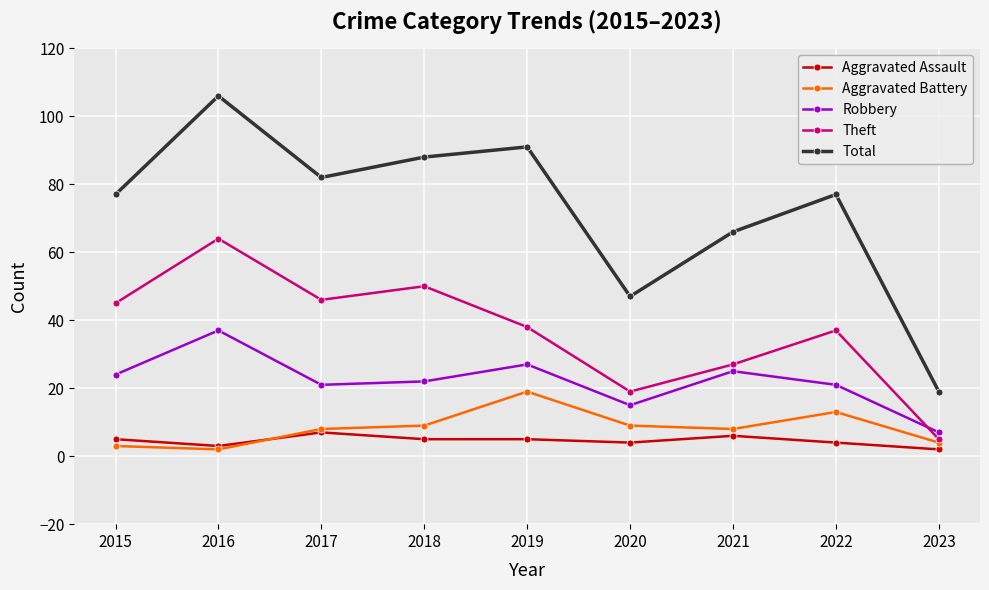

Which series has the largest total across all categories?

Total